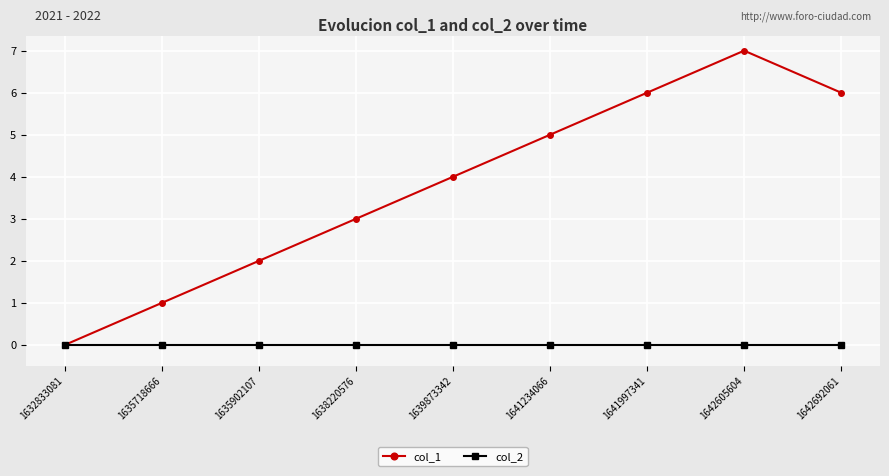

At 1635902107, list the series in order from largest to smallest.

col_1, col_2